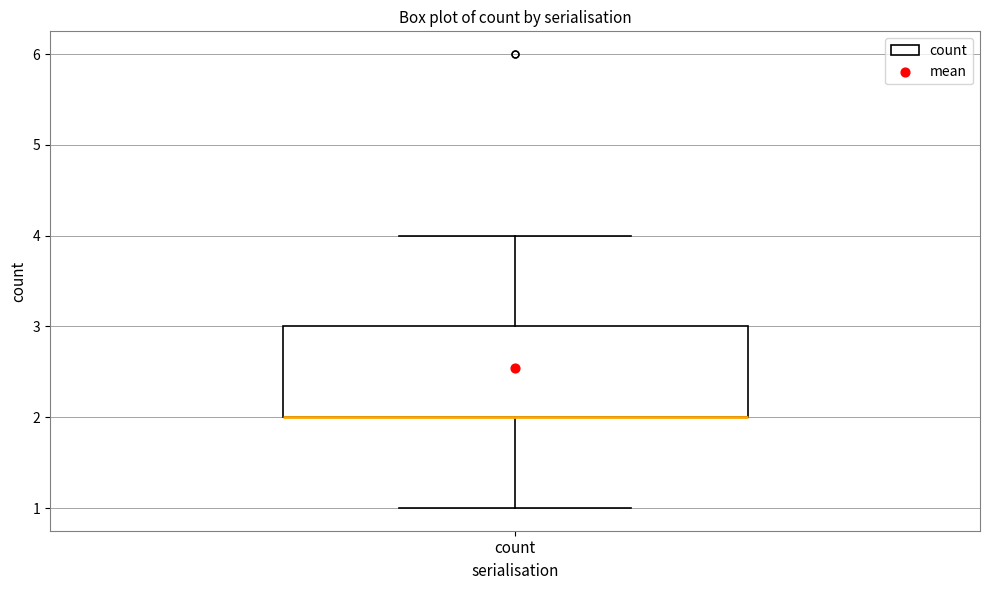

Transcribe this box plot: give where the median line is, the range the box spans, and where the two whiskers end, as read against the y-axis. The values are not printed on the chart, so give them approximately, as read against the axis.

median 2 (drawn on the box's lower edge), box 2 to 3, whiskers 1 to 4